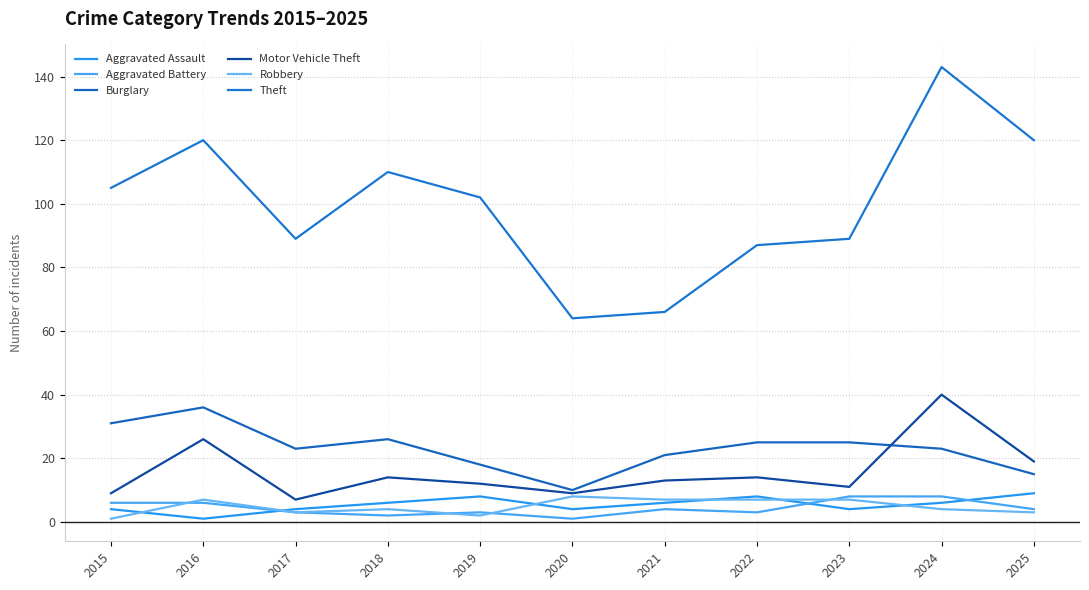

Reading left to right, extract all data points from this chart.

Aggravated Assault: 2015=4	2016=1	2017=4	2018=6	2019=8	2020=4	2021=6	2022=8	2023=4	2024=6	2025=9
Aggravated Battery: 2015=6	2016=6	2017=3	2018=2	2019=3	2020=1	2021=4	2022=3	2023=8	2024=8	2025=4
Burglary: 2015=31	2016=36	2017=23	2018=26	2019=18	2020=10	2021=21	2022=25	2023=25	2024=23	2025=15
Motor Vehicle Theft: 2015=9	2016=26	2017=7	2018=14	2019=12	2020=9	2021=13	2022=14	2023=11	2024=40	2025=19
Robbery: 2015=1	2016=7	2017=3	2018=4	2019=2	2020=8	2021=7	2022=7	2023=7	2024=4	2025=3
Theft: 2015=105	2016=120	2017=89	2018=110	2019=102	2020=64	2021=66	2022=87	2023=89	2024=143	2025=120